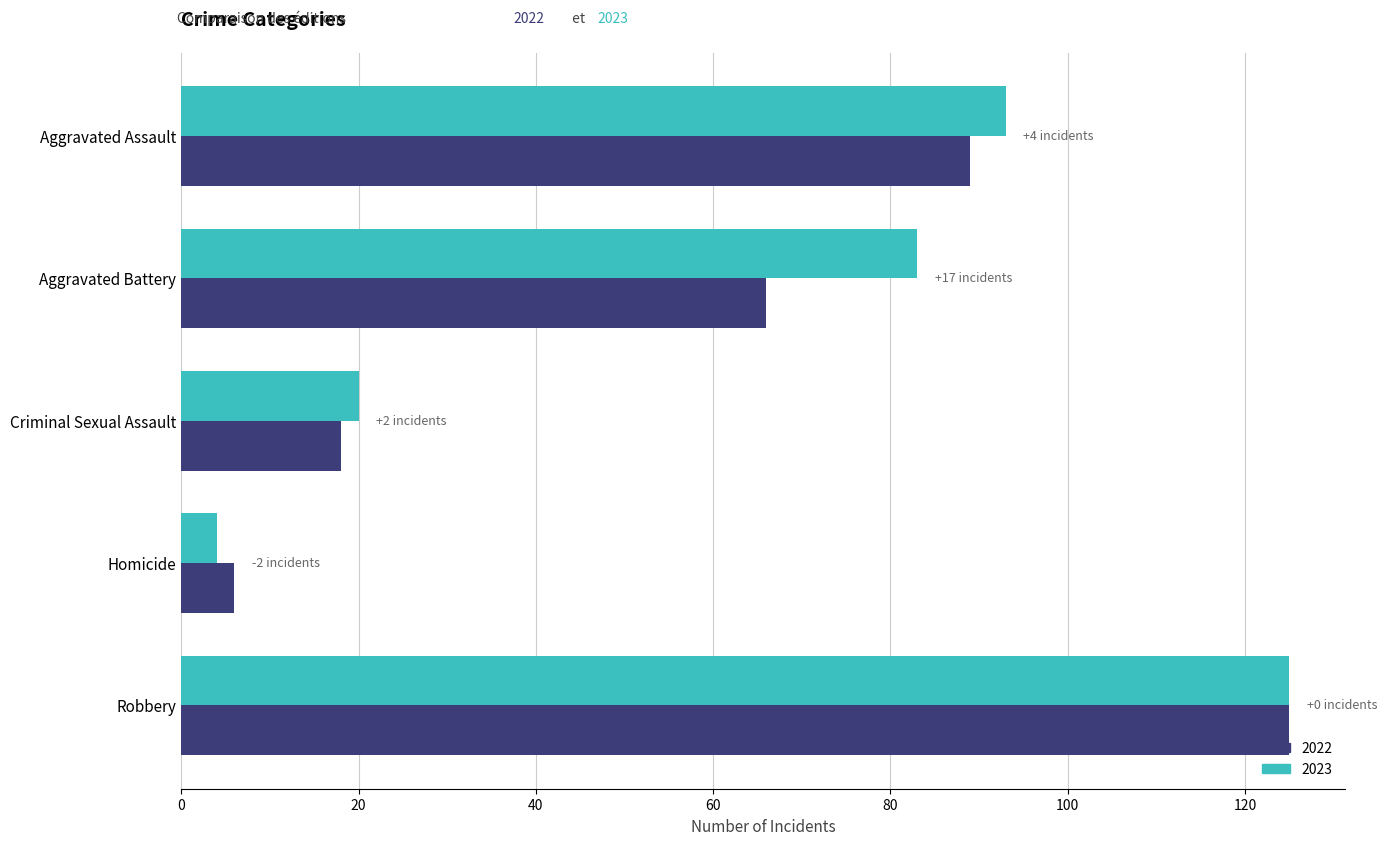

What is the difference between the maximum and minimum values in the 2023 series?

121